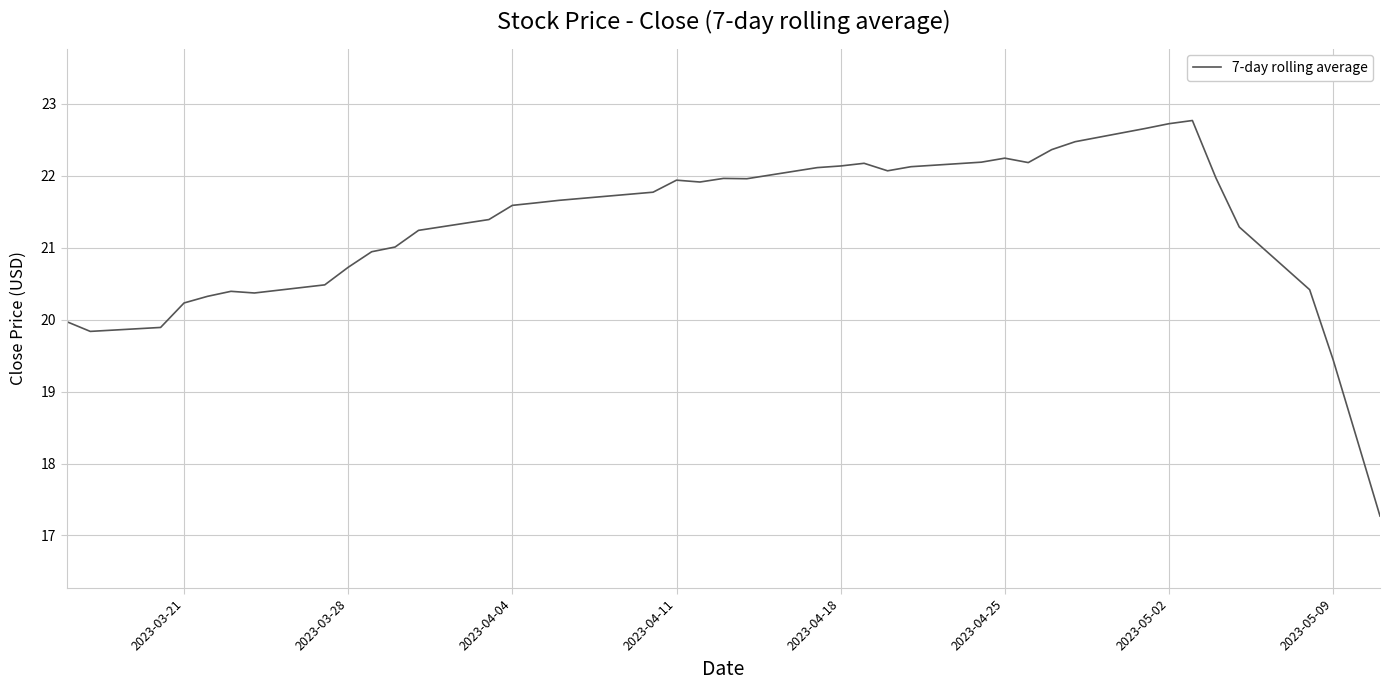

What is the maximum value shown in the chart?

22.8